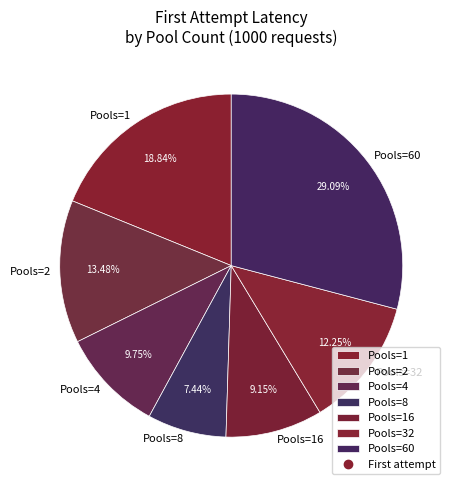

Combined, do Pools=16 and Pools=1 account for over 50%?

No